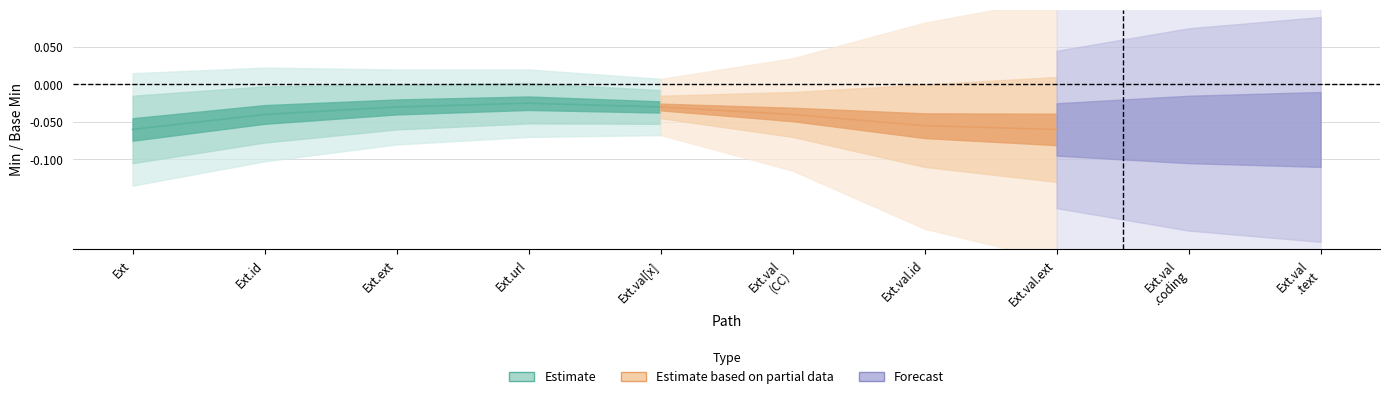

Which series changed the most between Extension and Extension.id?

Estimate